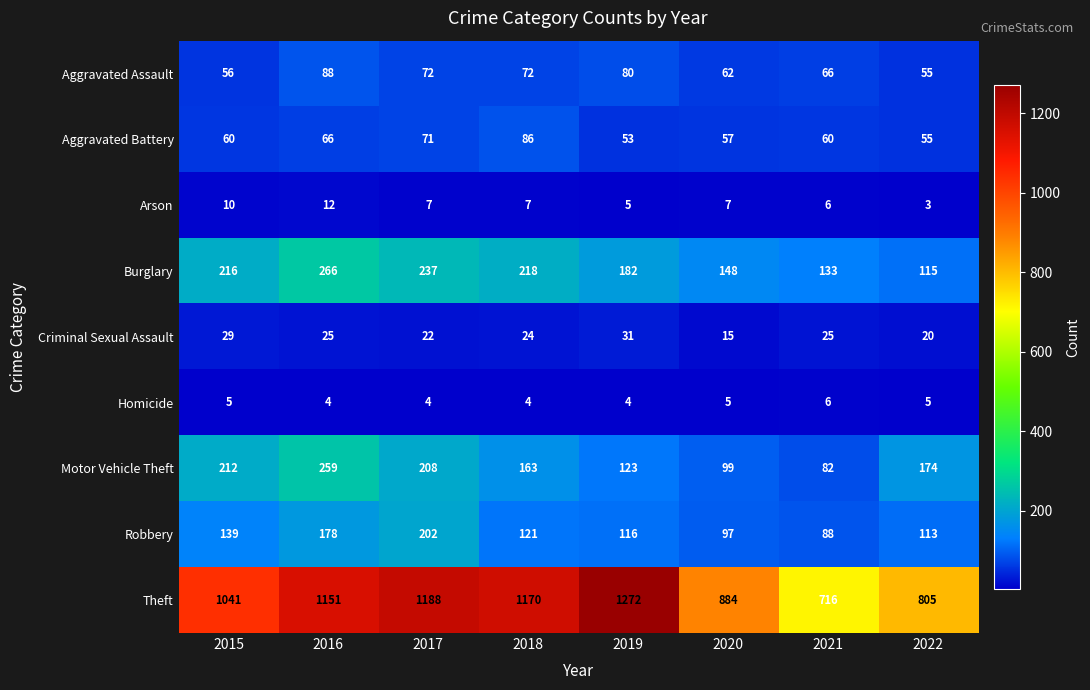

The value of Aggravated Battery at 2016 is 97. True or false?

False